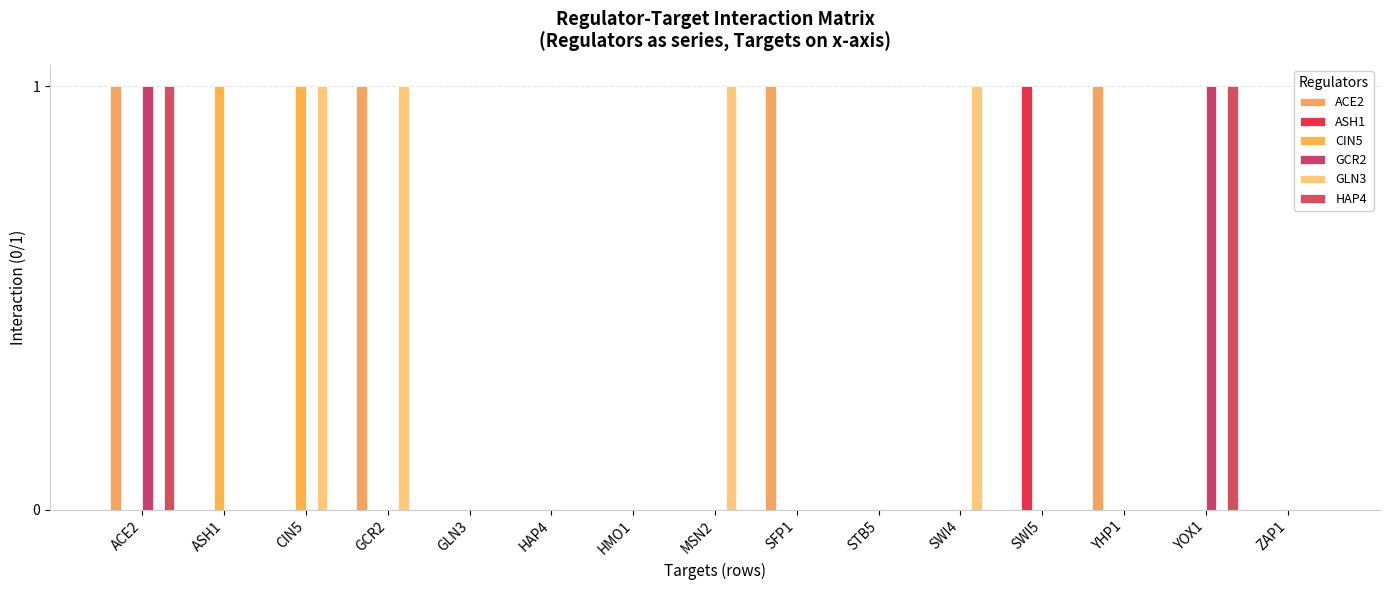

What position from the left is ACE2?

1